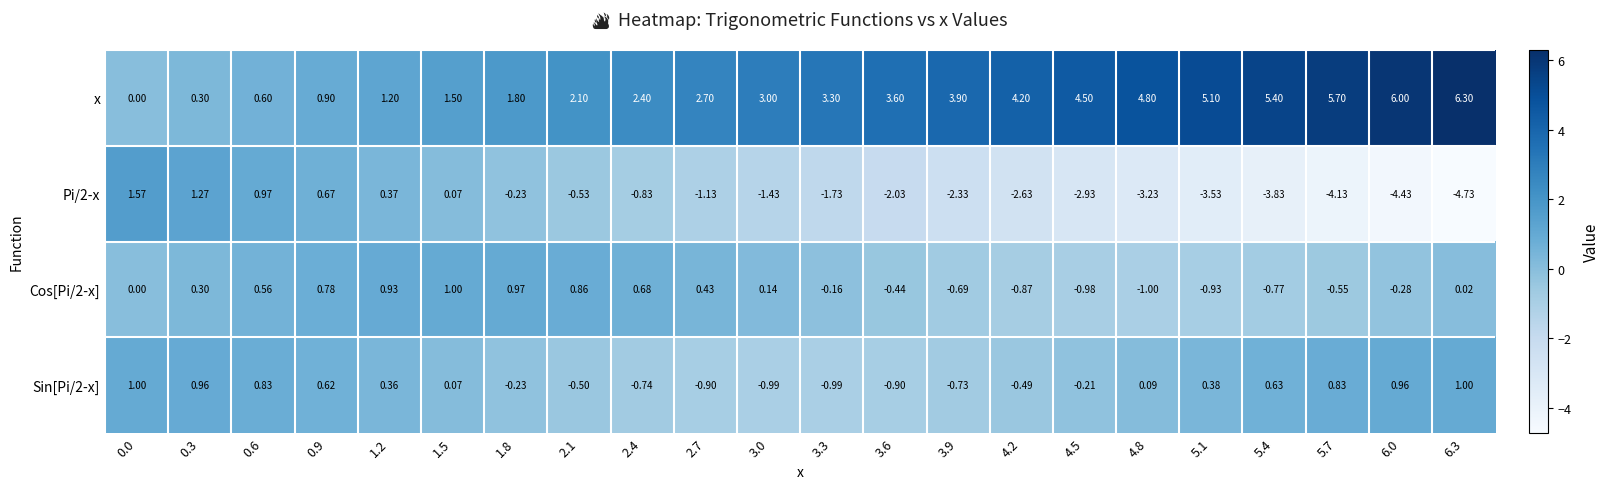

Which series has the largest total across all categories?

x